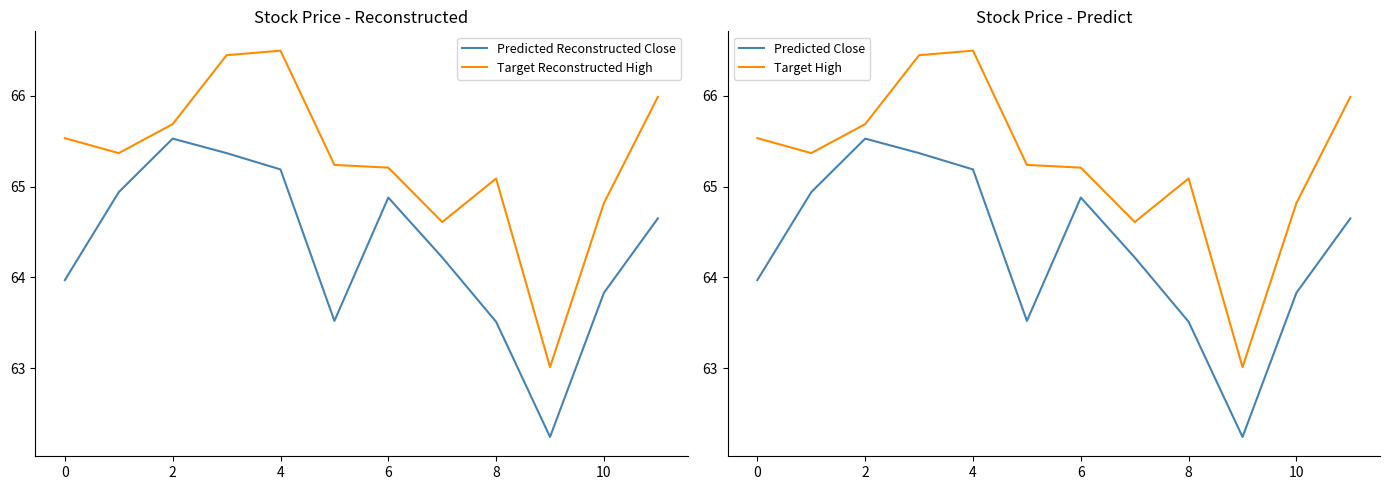

What is the difference between the maximum and minimum values in the Predicted Close series?

3.3